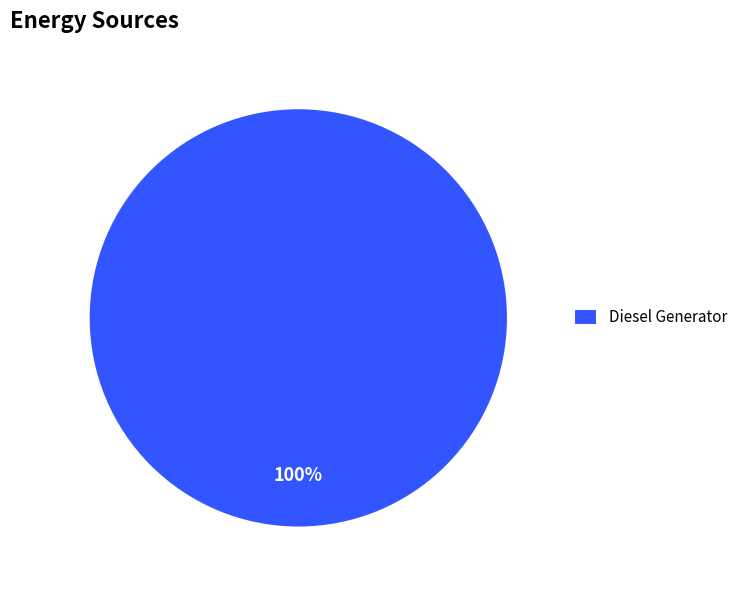

The Diesel Generator slice represents 100% of the pie. True or false?

True